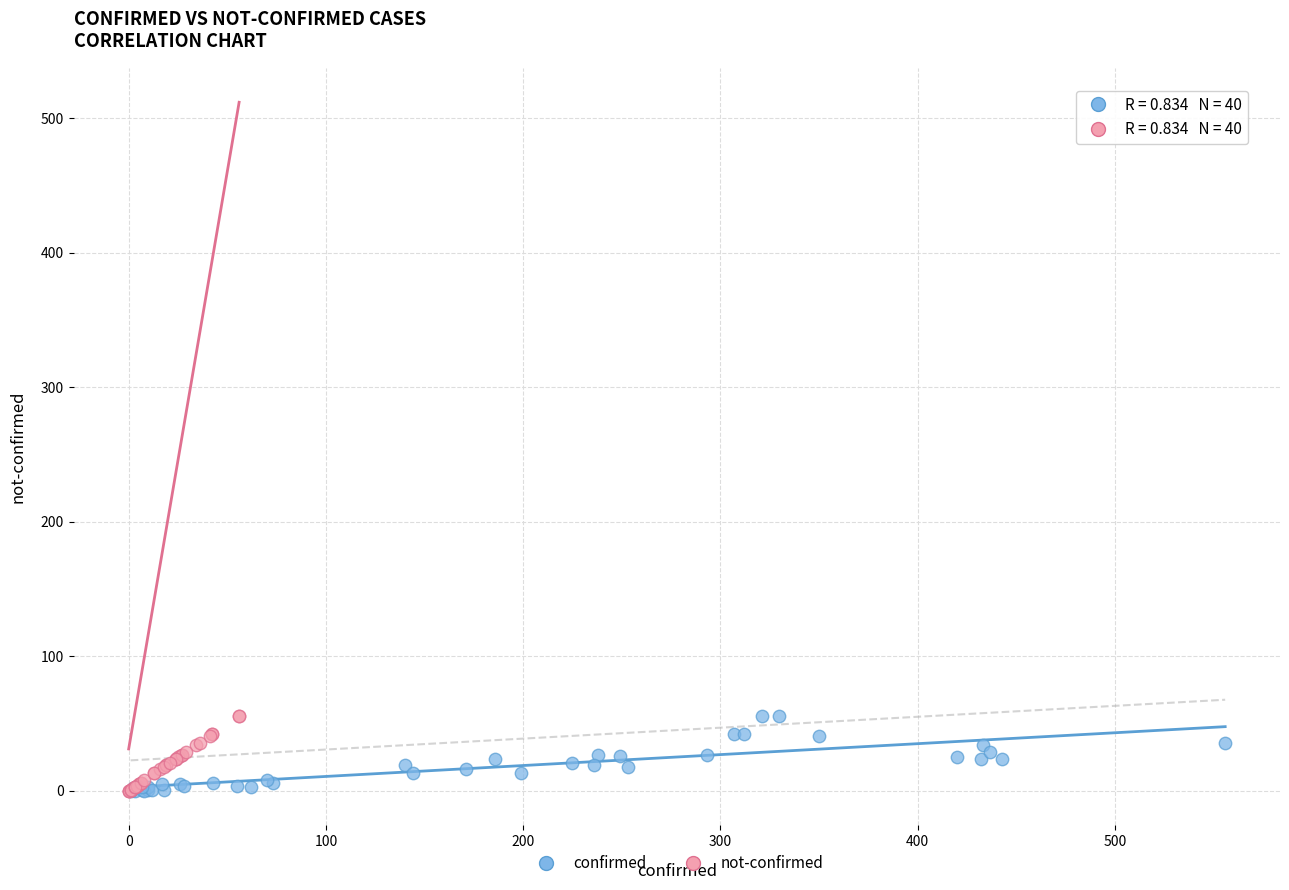

What are all the series names shown in the legend?

confirmed, not-confirmed